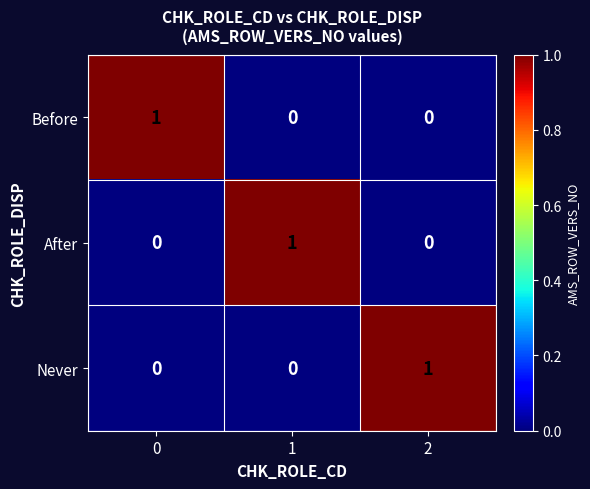

Reading left to right, extract all data points from this chart.

Before: 0=1	1=0	2=0
After: 0=0	1=1	2=0
Never: 0=0	1=0	2=1